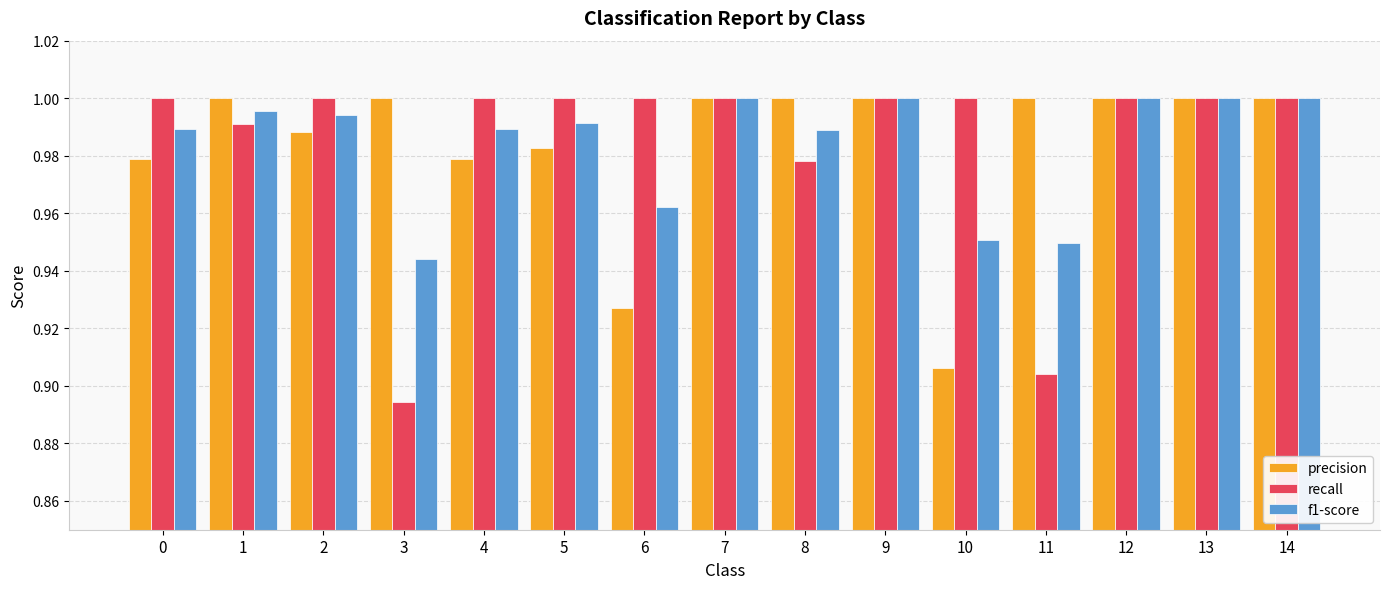

What is the total value across all series at 9?

3.0